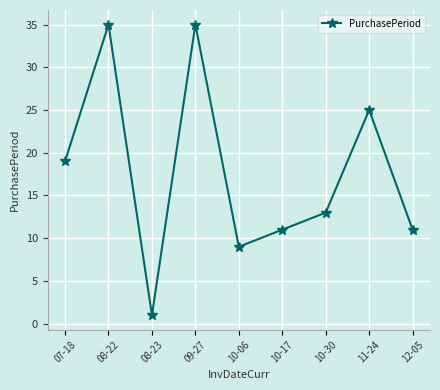

What is the difference between the values at 11-24 and 09-27?

10